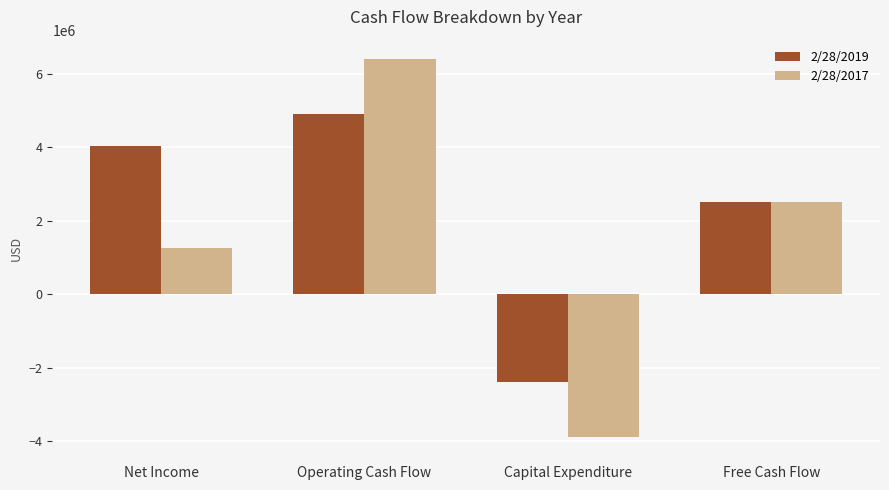

List the labels in order of 2/28/2017 value, smallest first.

Capital Expenditure, Net Income, Free Cash Flow, Operating Cash Flow